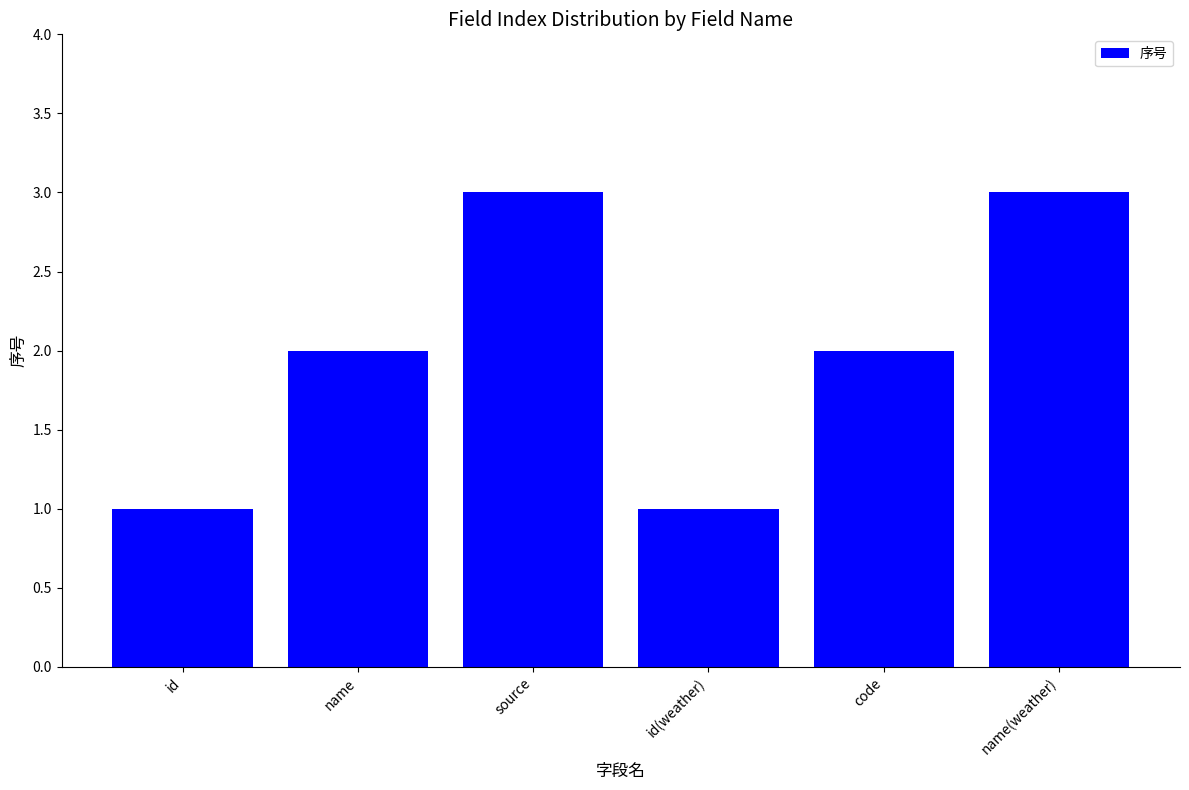

Are the bars horizontal?

No